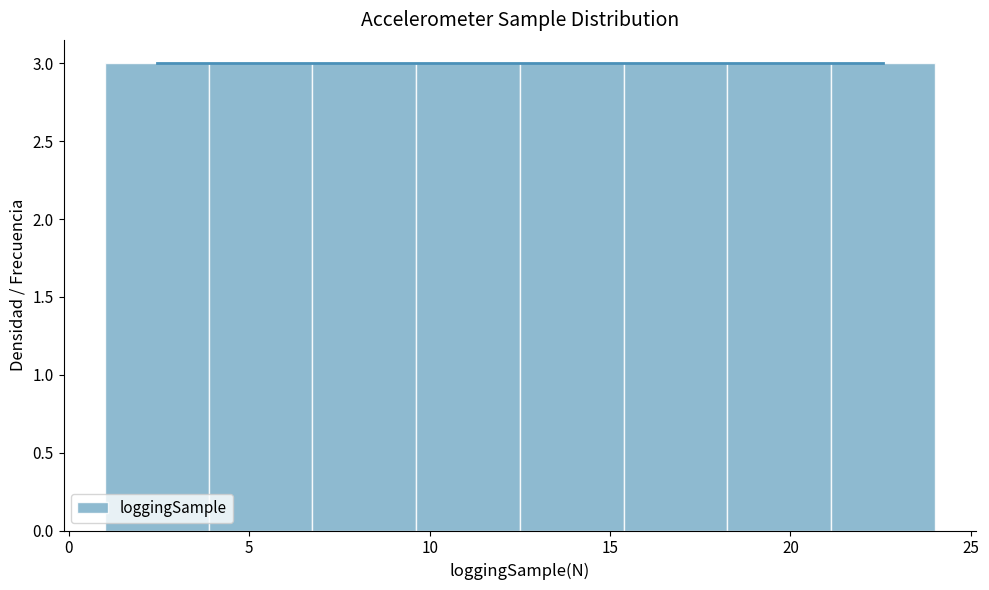

Reading left to right, list every bar in this chart as the range it spans on the x-axis followed by its height. Neither the bar edges nor the heights are printed on the chart, so give them approximately, as read against the axes.

1.0 to 4.0: 3
4.0 to 7.0: 3
7.0 to 9.5: 3
9.5 to 12.5: 3
12.5 to 15.5: 3
15.5 to 18.5: 3
18.5 to 21.0: 3
21.0 to 24.0: 3